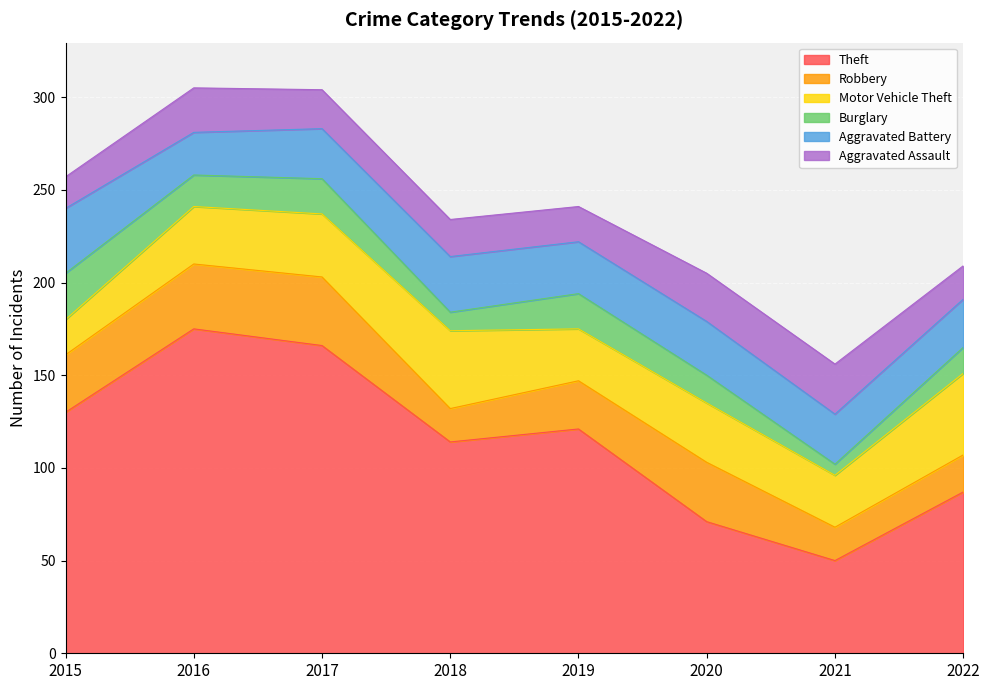

Does the chart display data point markers on the line(s)?

No